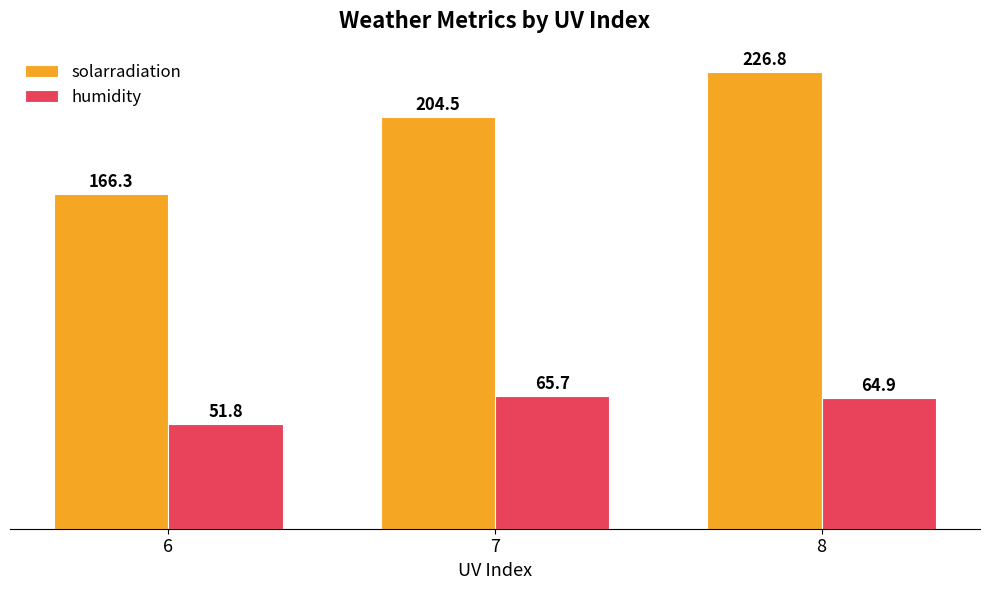

What is the average value of the solarradiation series?

199.2